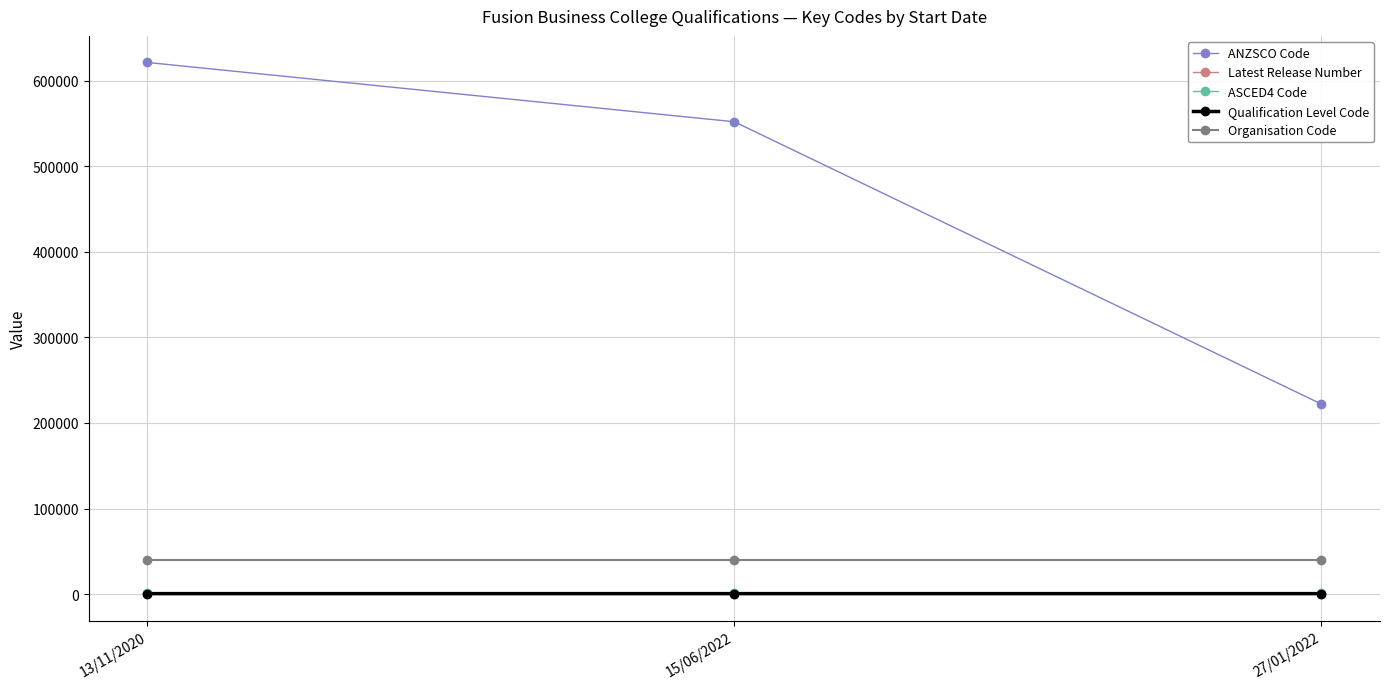

List the labels in order of ANZSCO Code value, smallest first.

27/01/2022, 15/06/2022, 13/11/2020